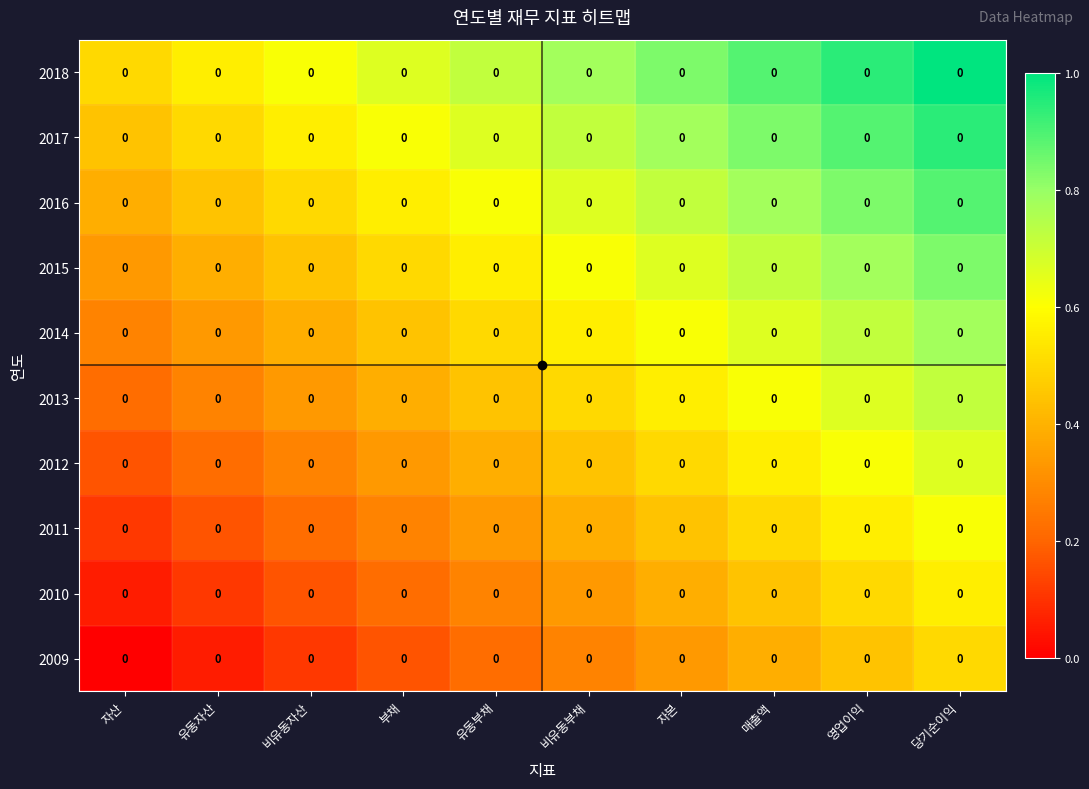

What is the maximum value shown in the chart?

1.0